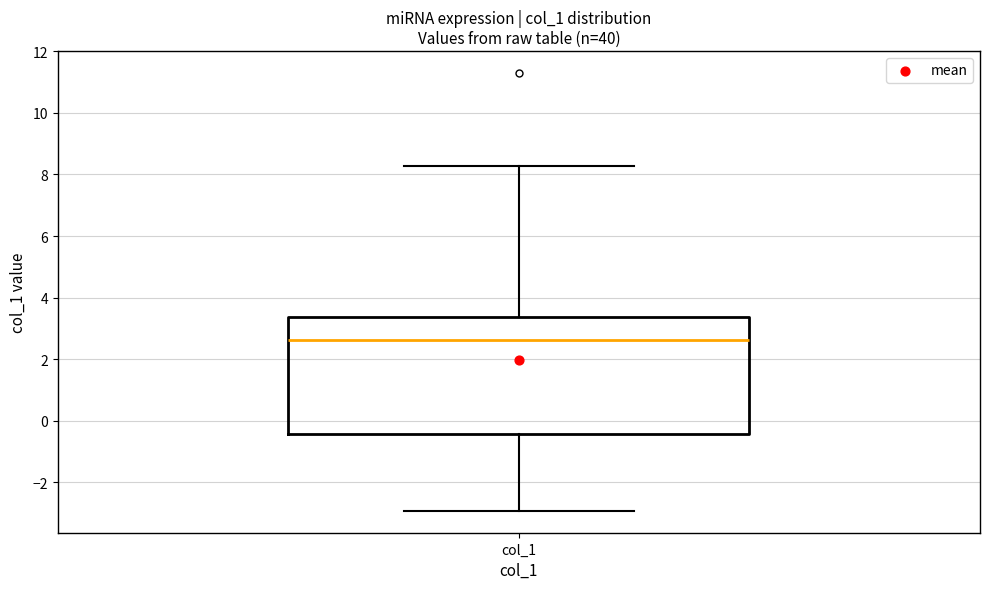

Where does the upper whisker of the box for col_1 end on the y-axis? The values are not printed on the chart, so give them approximately, as read against the axis.

8.2